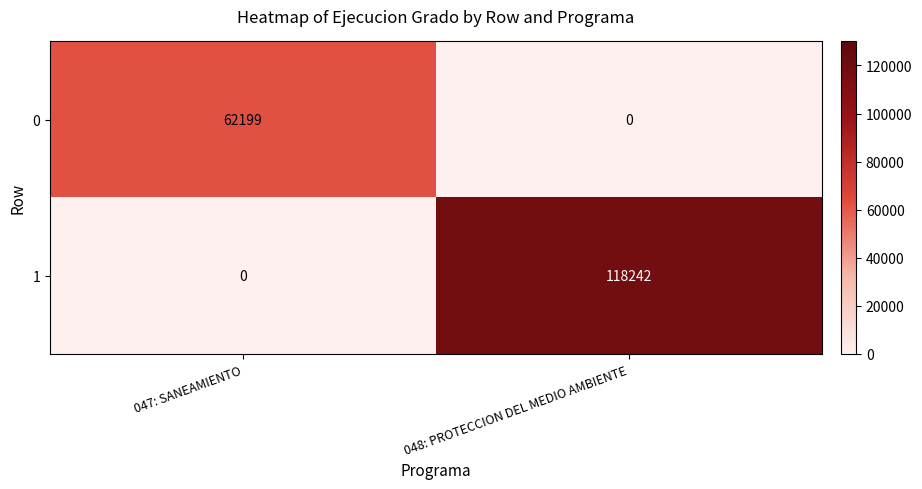

What is the difference between the highest and lowest values at 047: SANEAMIENTO?

62199